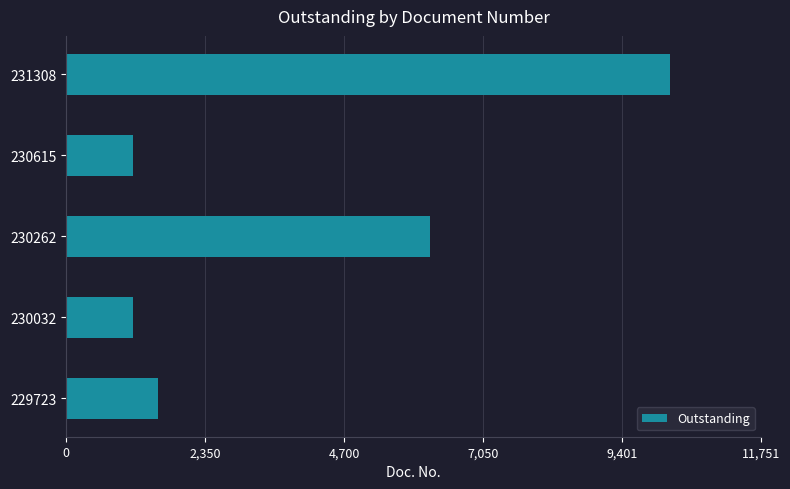

What is the sum of all values?

20180.2